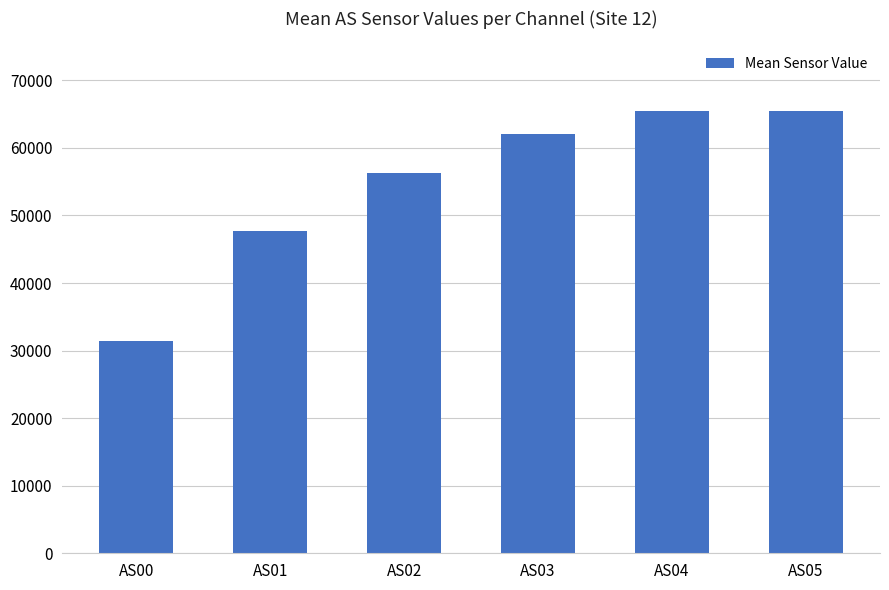

What is the smallest value displayed?

31434.7